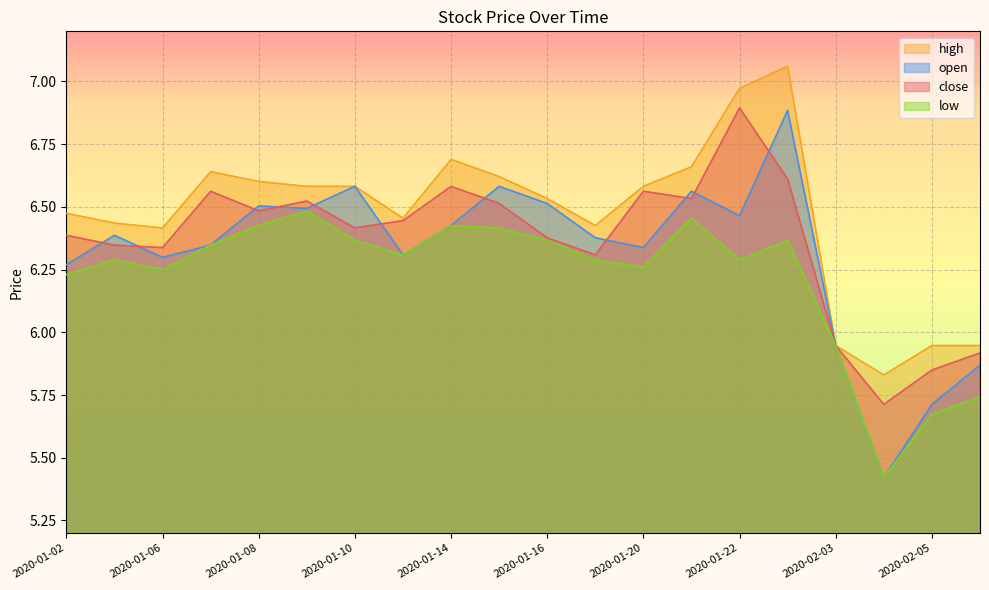

Reading right to left, list all the values displayed in this chart.

close: 5.9	5.8	5.7	5.9	6.6	6.9	6.5	6.6	6.3	6.4	6.5	6.6	6.4	6.4	6.5	6.5	6.6	6.3	6.3	6.4
high: 5.9	5.9	5.8	5.9	7.1	7.0	6.7	6.6	6.4	6.5	6.6	6.7	6.5	6.6	6.6	6.6	6.6	6.4	6.4	6.5
low: 5.7	5.7	5.4	5.9	6.4	6.3	6.5	6.3	6.3	6.4	6.4	6.4	6.3	6.4	6.5	6.4	6.3	6.2	6.3	6.2
open: 5.9	5.7	5.4	5.9	6.9	6.5	6.6	6.3	6.4	6.5	6.6	6.4	6.3	6.6	6.5	6.5	6.3	6.3	6.4	6.3